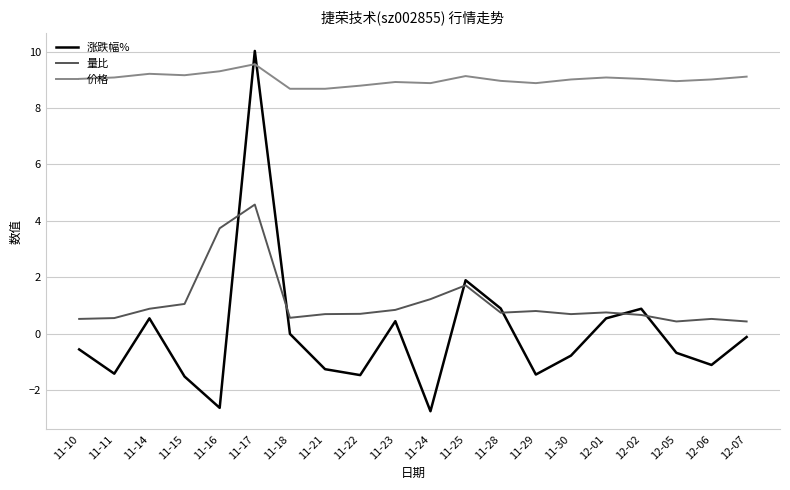

How many times do 量比 and 涨跌幅% cross each other?

6